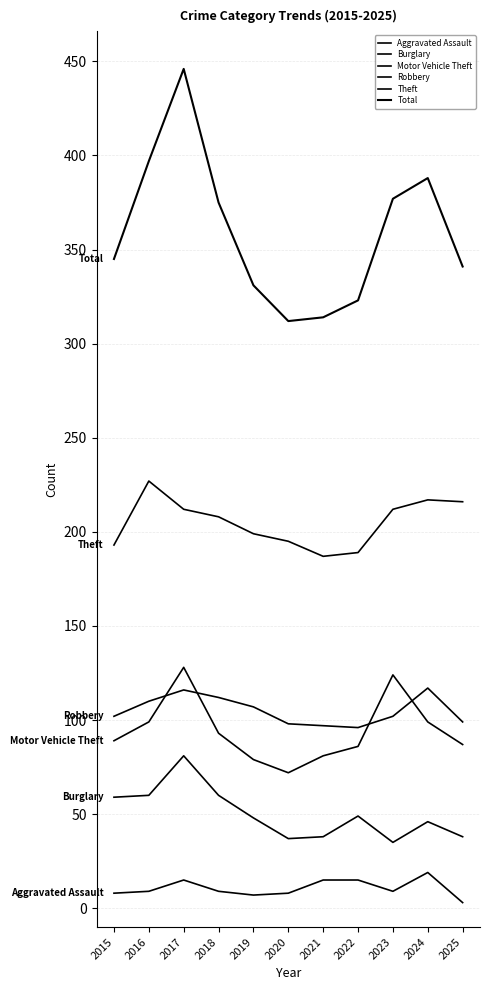

Which series has the largest range (max minus min)?

Total